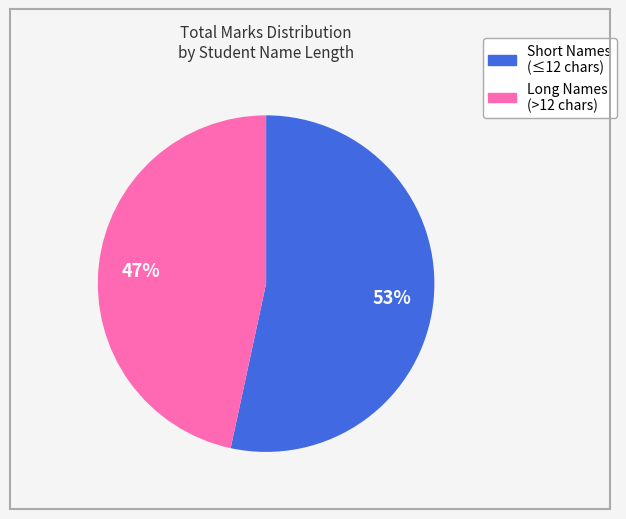

To the nearest percent, what is the average slice percentage?

50%